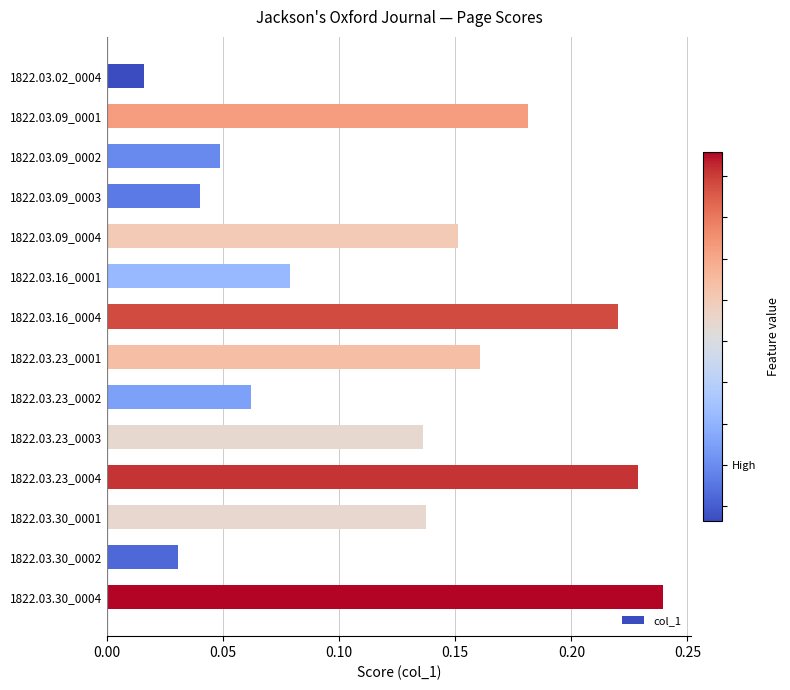

The value at 1822.03.23_0001 is 0.3. True or false?

False